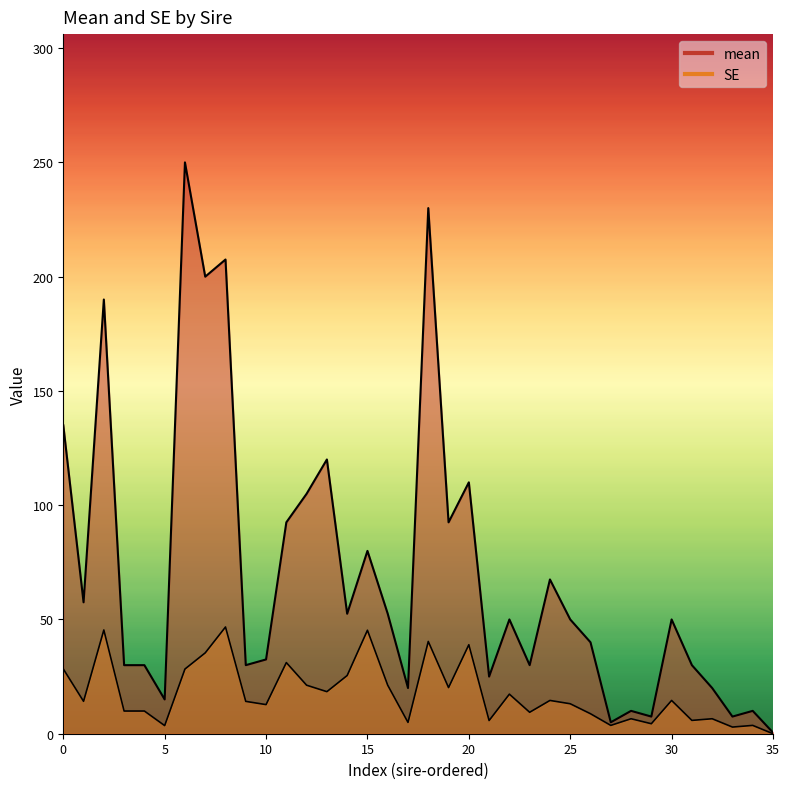

What is the highest value of the SE series?

46.7